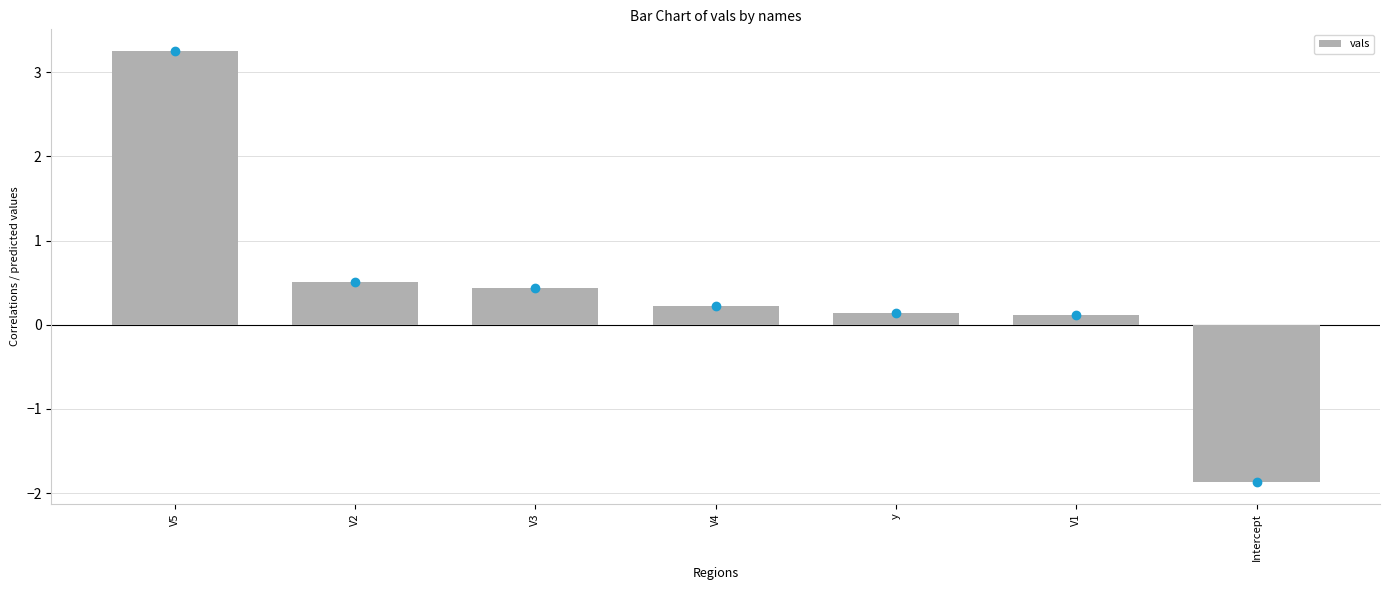

Is it true that the value at V2 is 0.3?

False